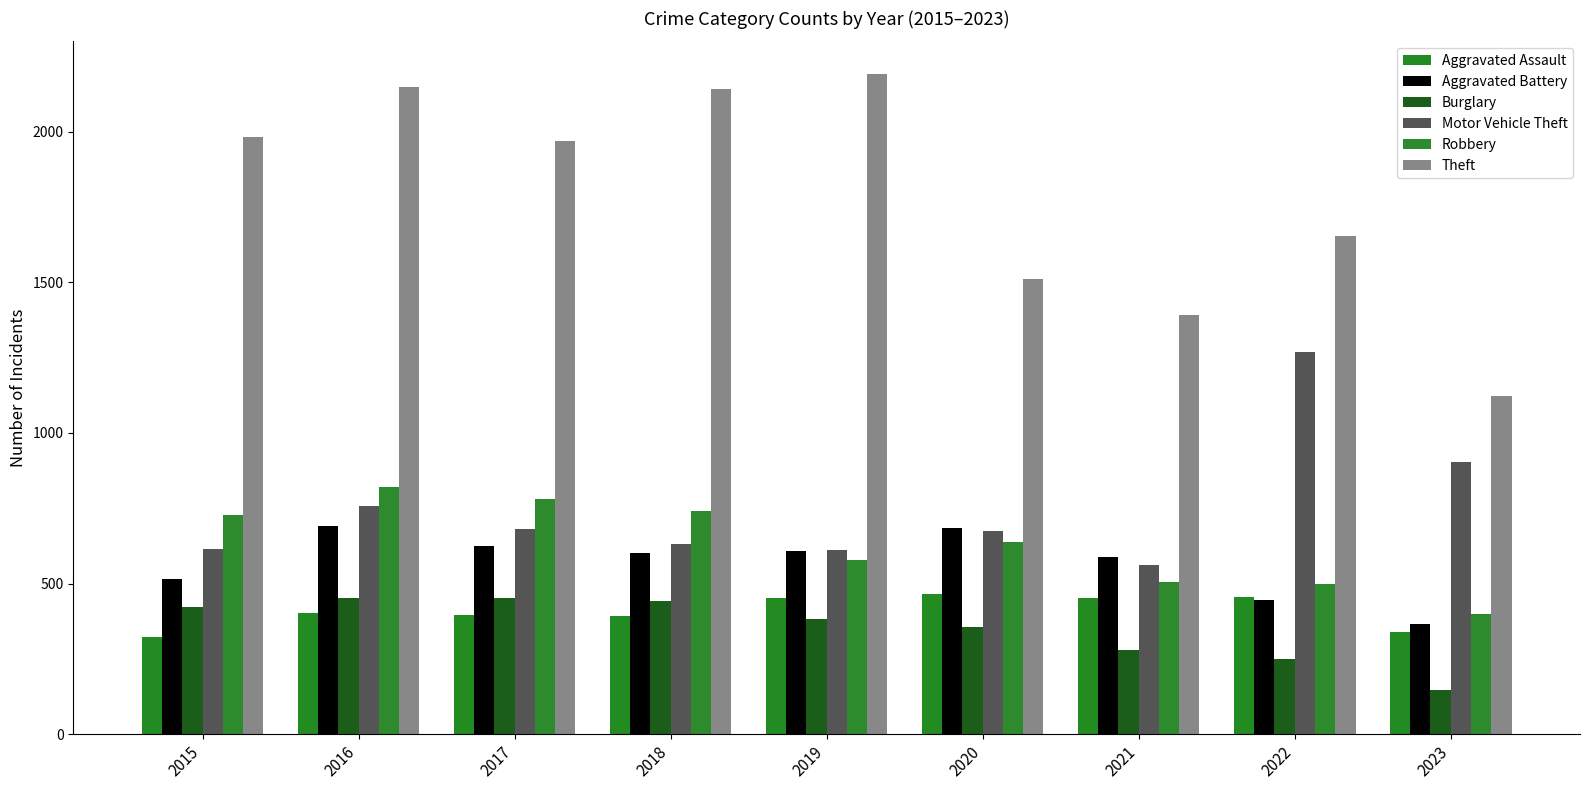

What is the difference between the highest and lowest values at 2020?

1155